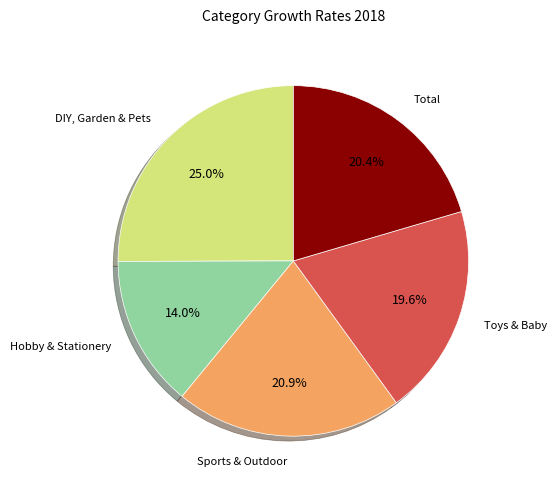

Is there any slice that represents more than half of the pie?

No